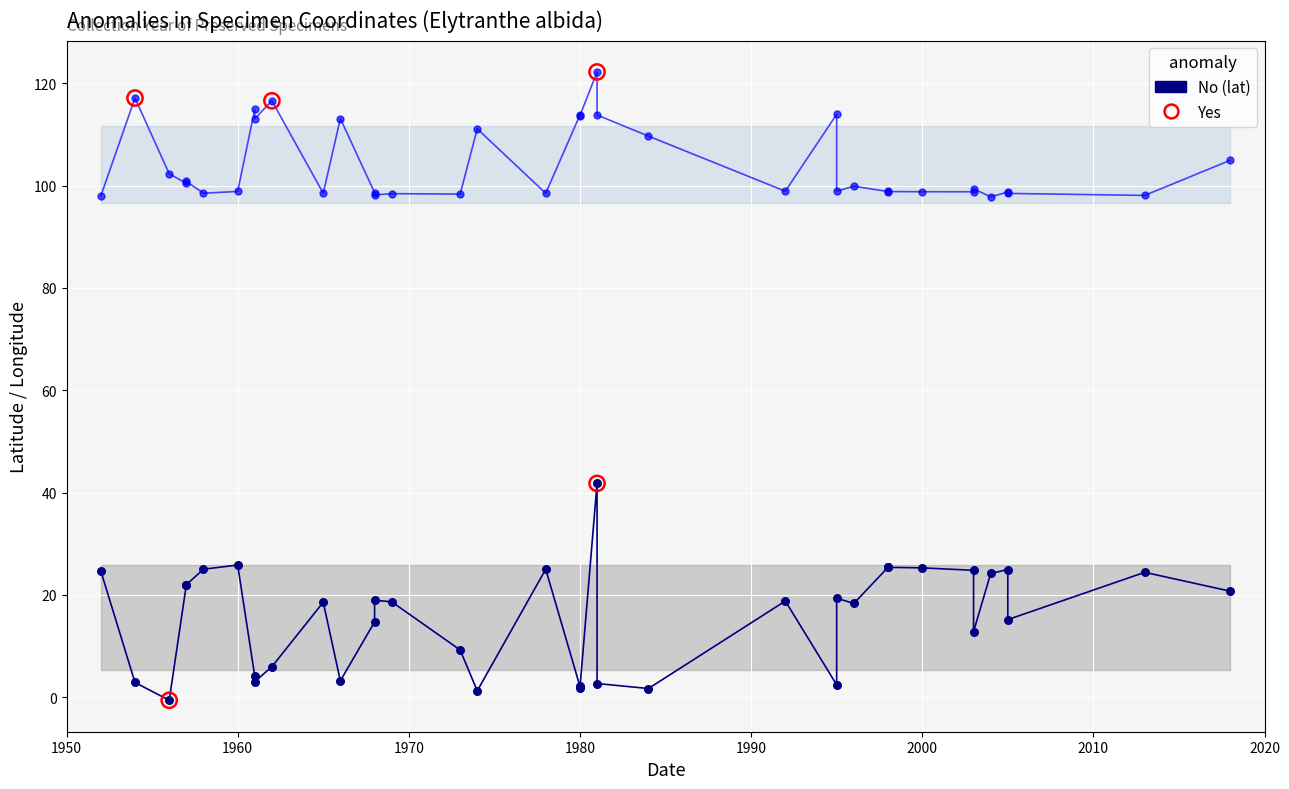

Which series contains the highest Y value?

lon